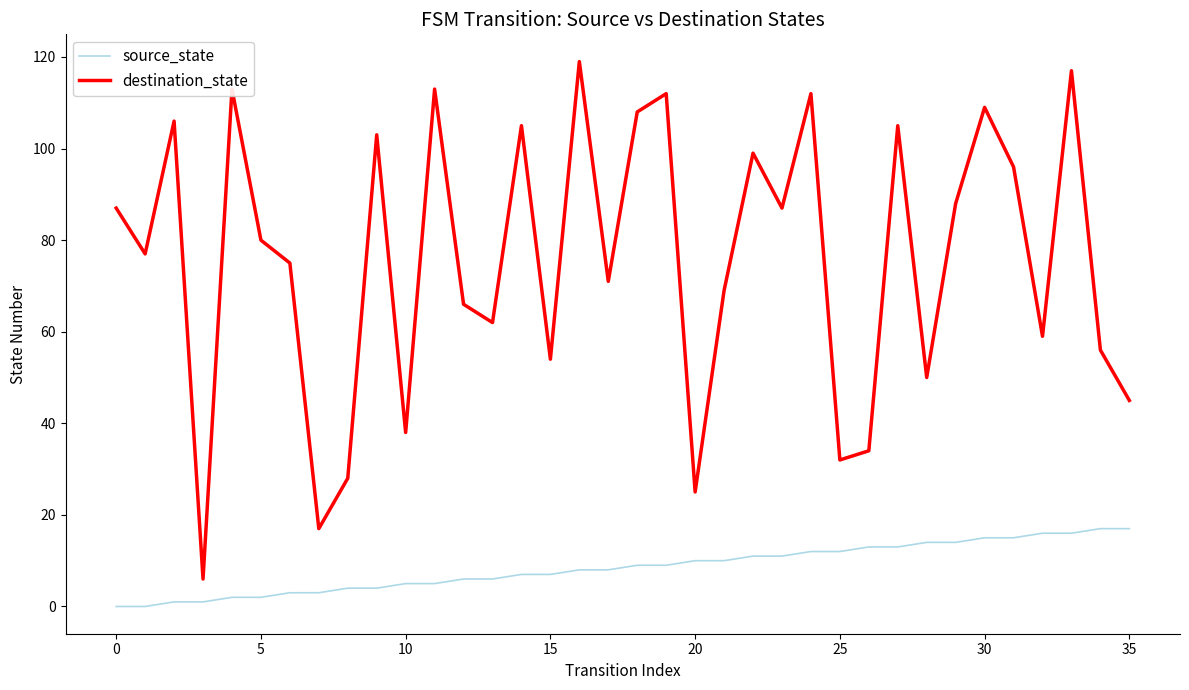

Which series has the largest range (max minus min)?

destination_state